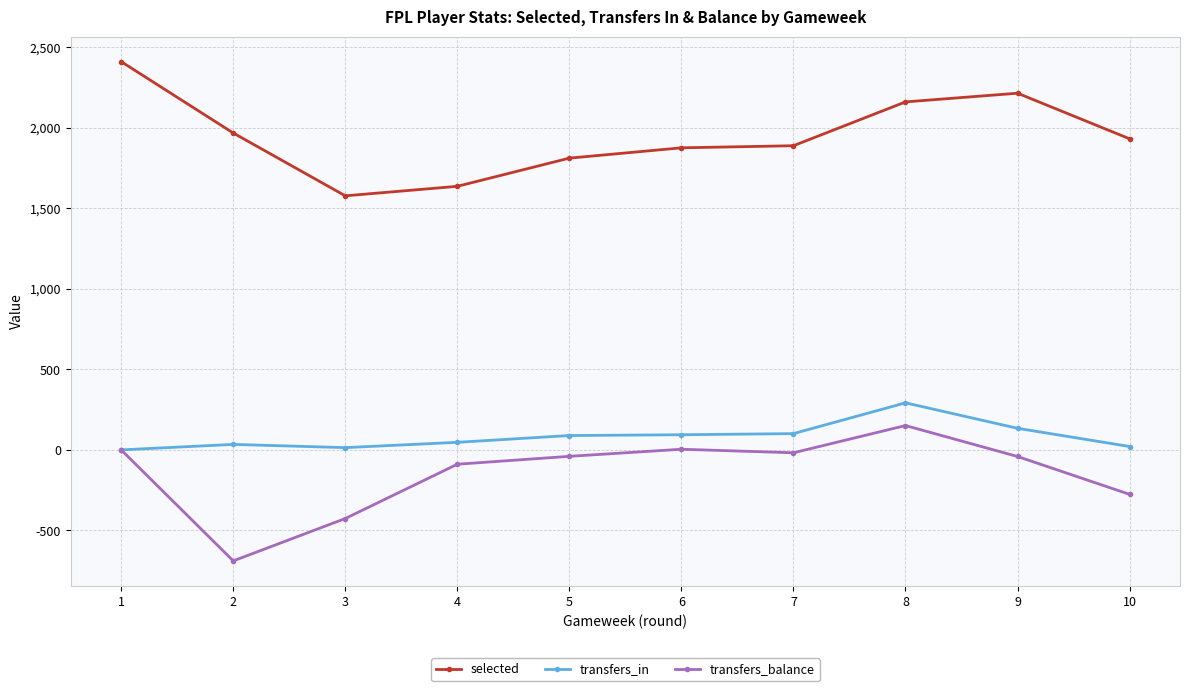

Does the chart display data point markers on the line(s)?

Yes